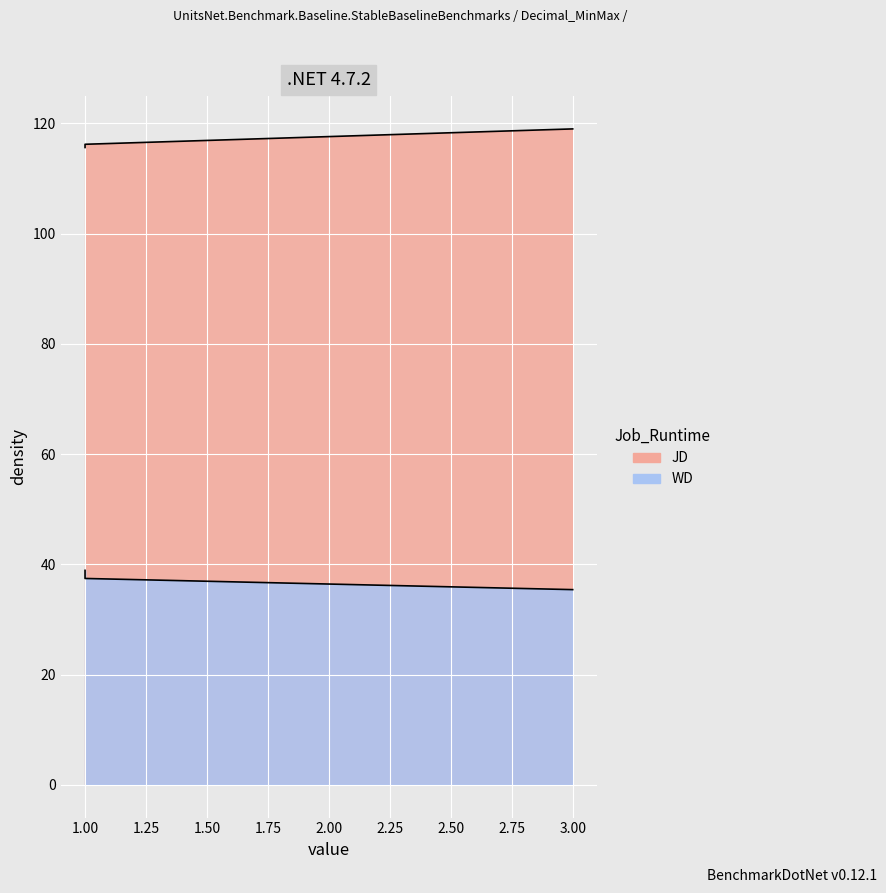

What is the maximum value shown in the chart?

119.0